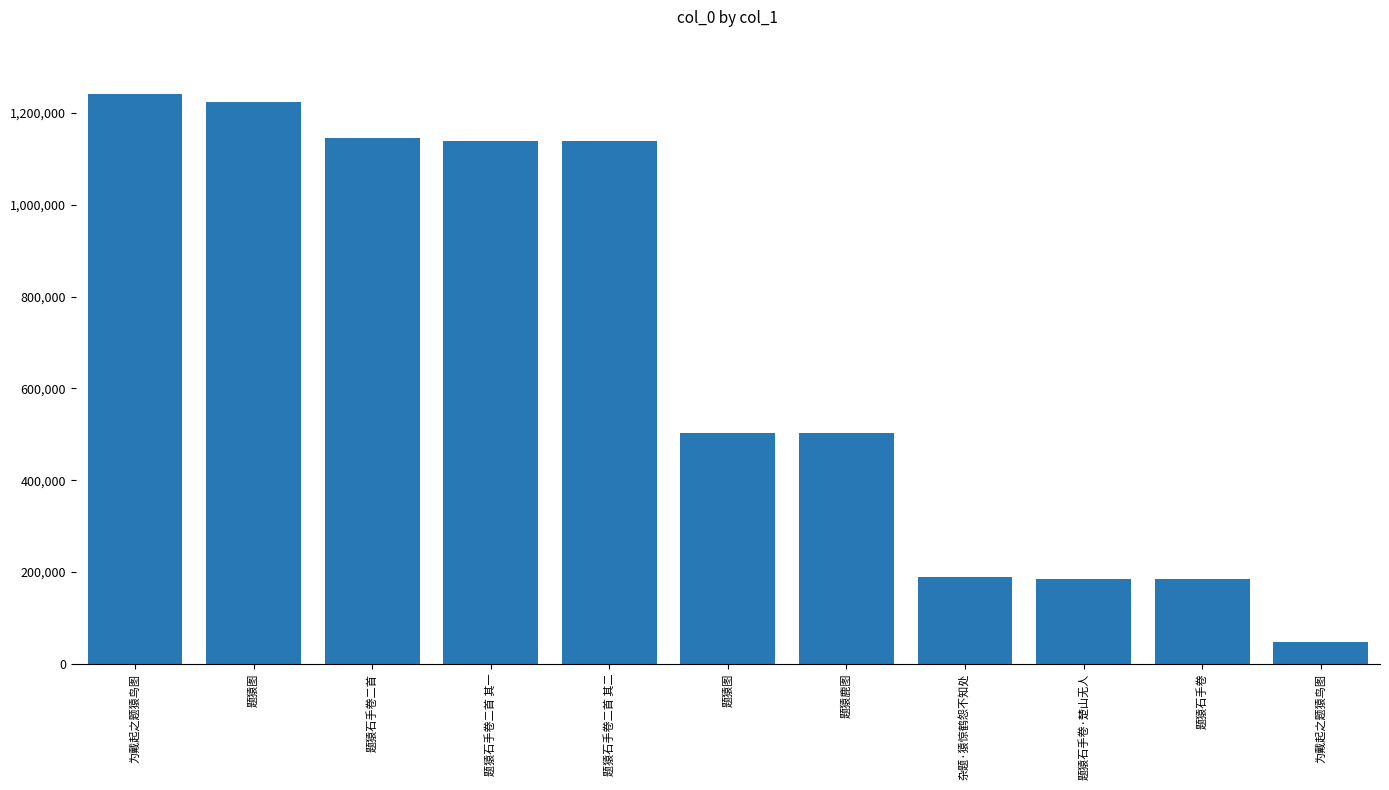

What is the sum of all values?

7502068